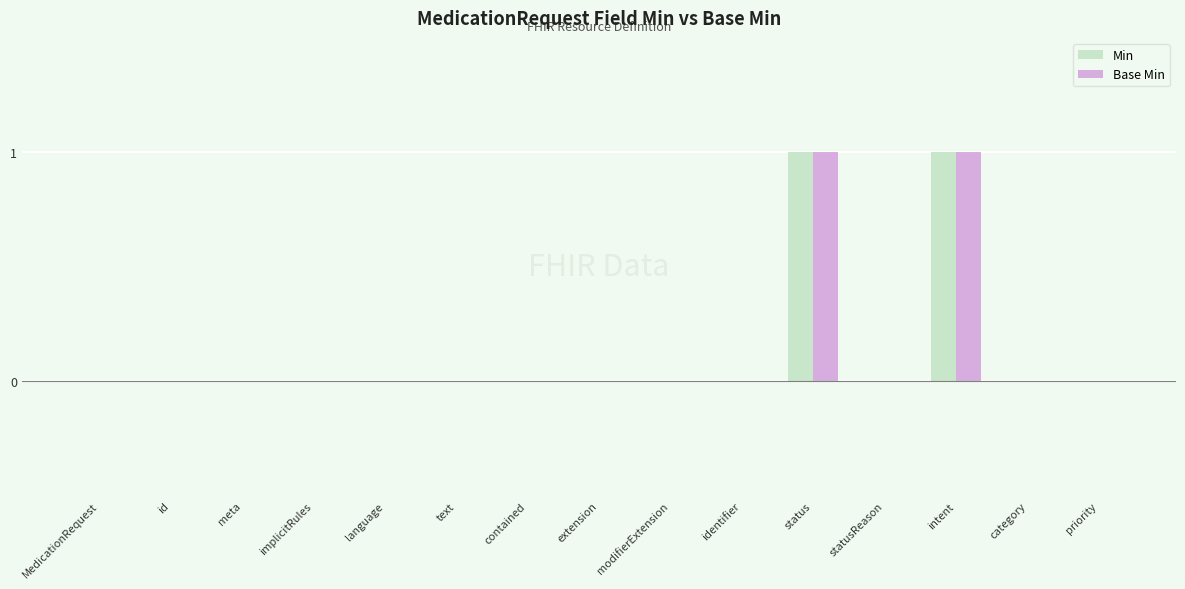

Count the number of categories in the chart.

15